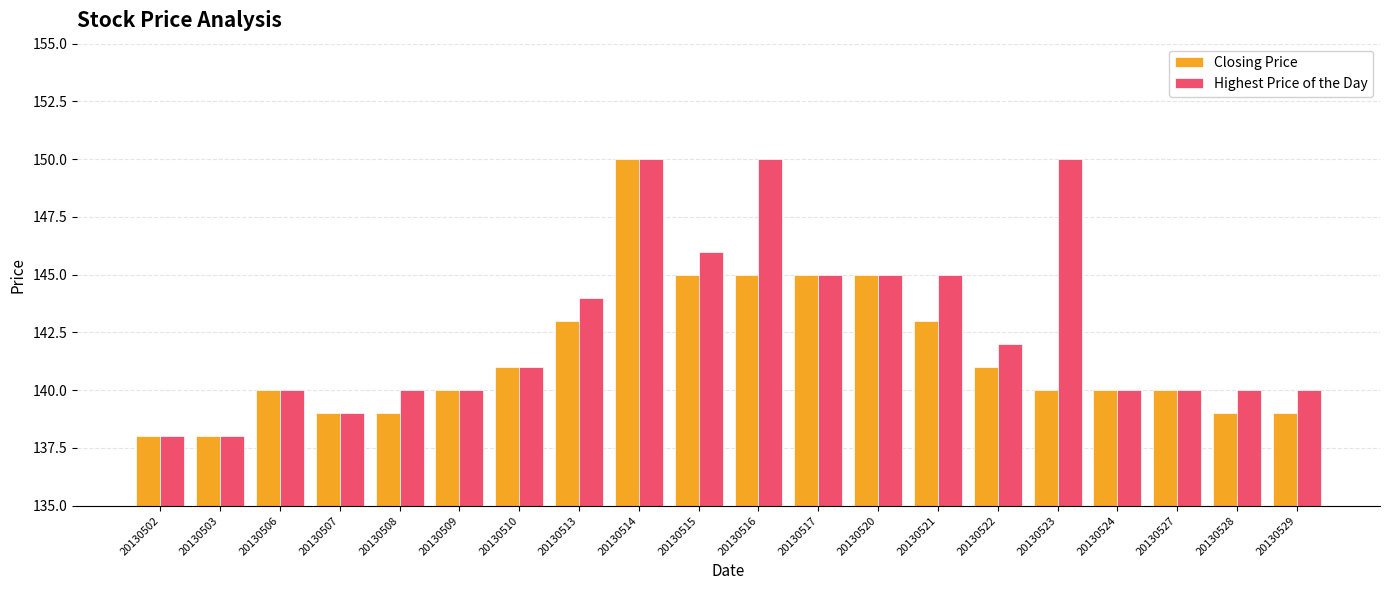

What is the difference between the Highest Price of the Day values at 20130514 and 20130529?

10